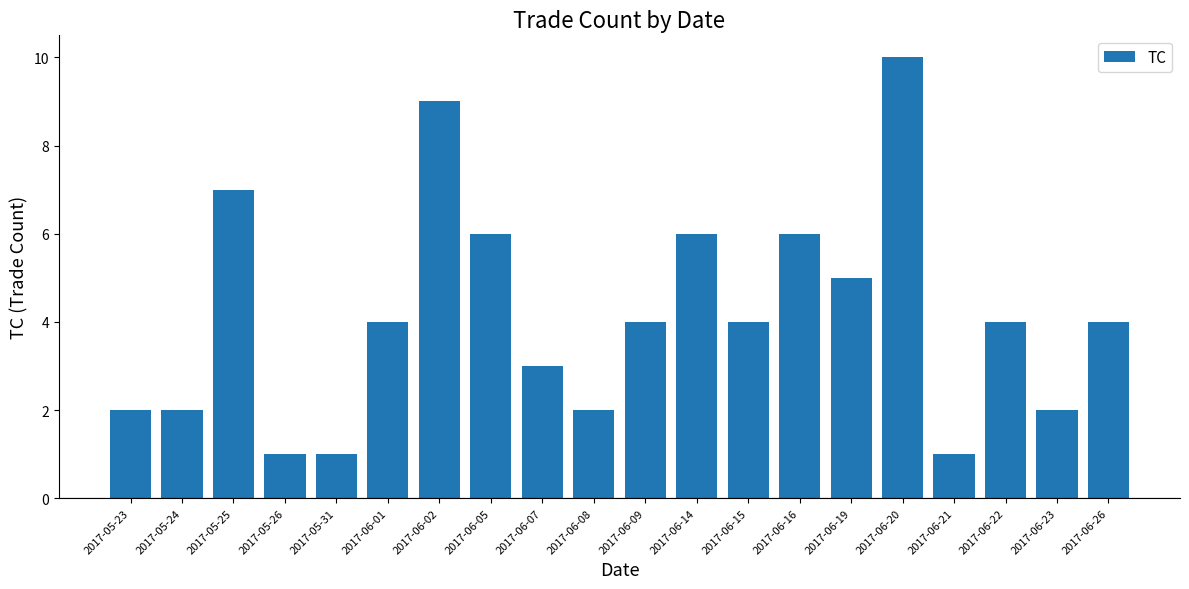

Are the bars horizontal?

No